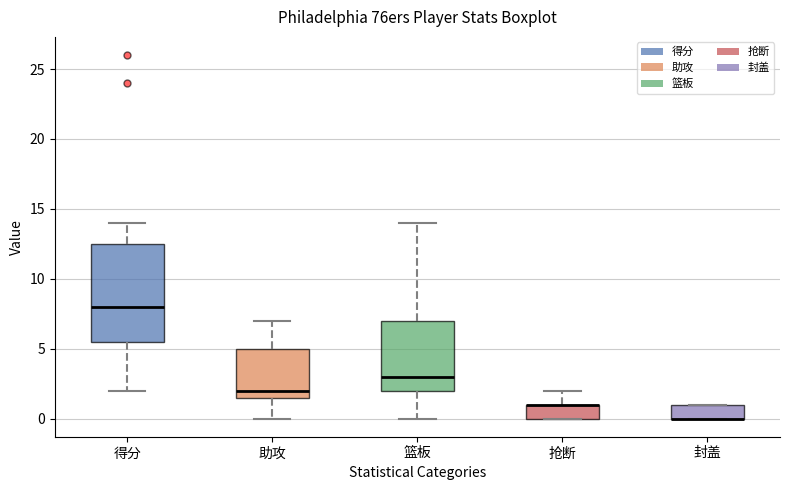

Comparing the boxes themselves (not the whiskers), which one is the tallest?

得分